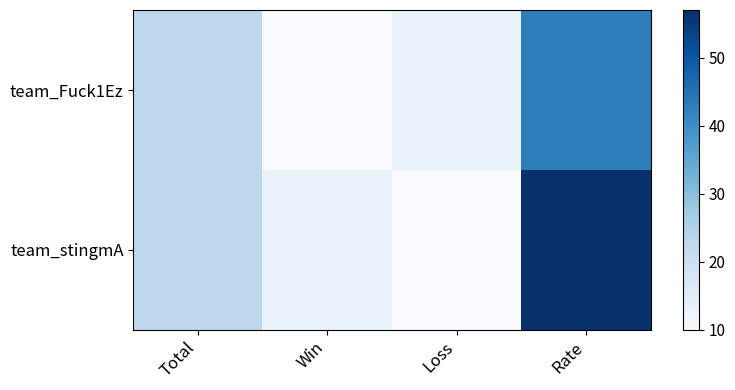

Which series has the largest range (max minus min)?

team_stingmA